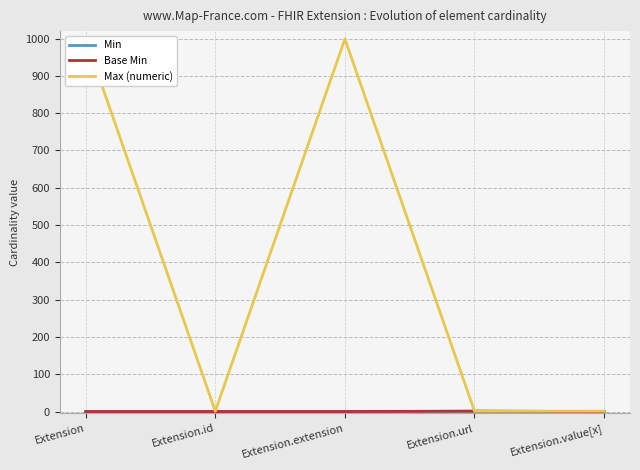

Where is the first local maximum for Min?

Extension.url